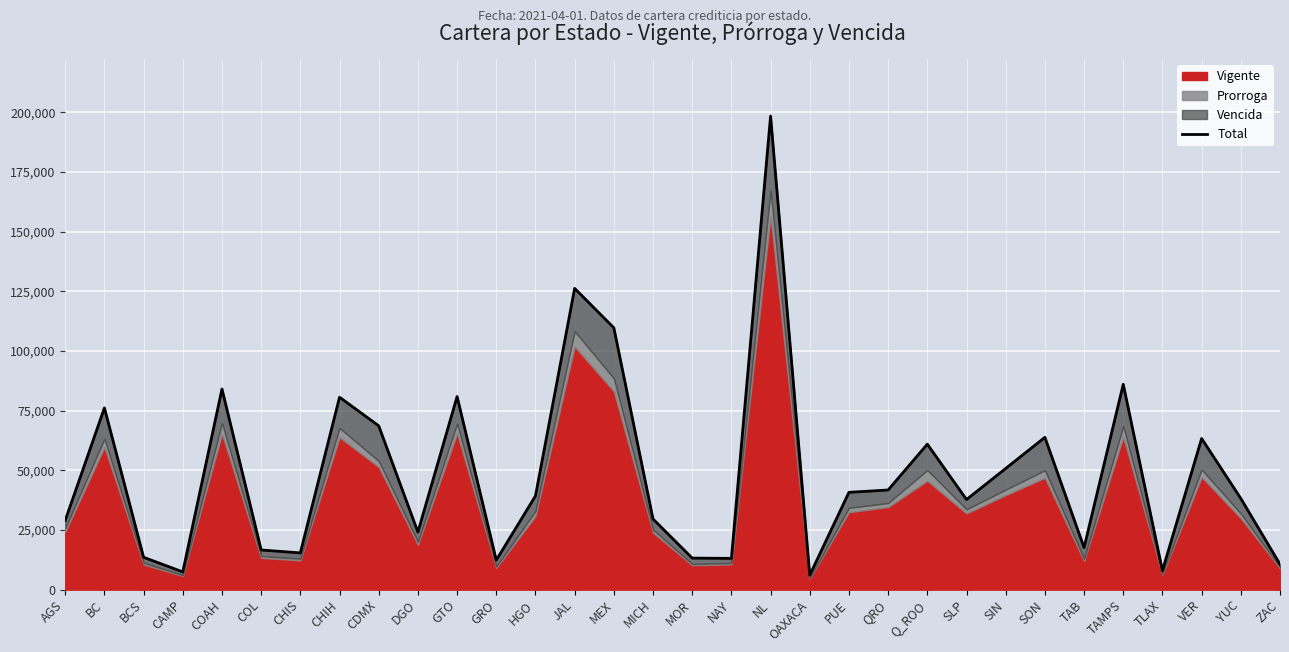

Reading left to right, extract all data points from this chart.

29030.2	76168.6	13570.1	7446.6	84086.6	16628.3	15411.7	80648.0	68660.5	24124.8	80923.9	12374.8	39278.7	126250.0	109733.2	29622.0	13230.0	13112.0	198442.4	6114.1	40785.6	41772.6	60973.3	37772.7	50790.1	63833.1	17625.9	86057.1	7984.1	63333.4	38209.8	10636.4